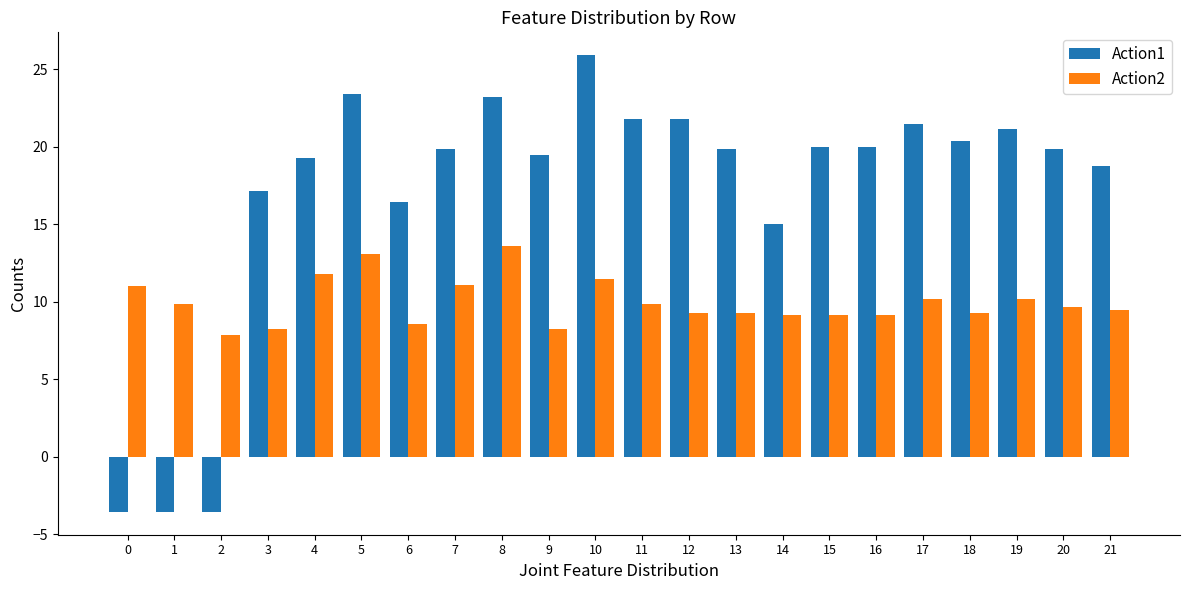

Count the number of categories in the chart.

22